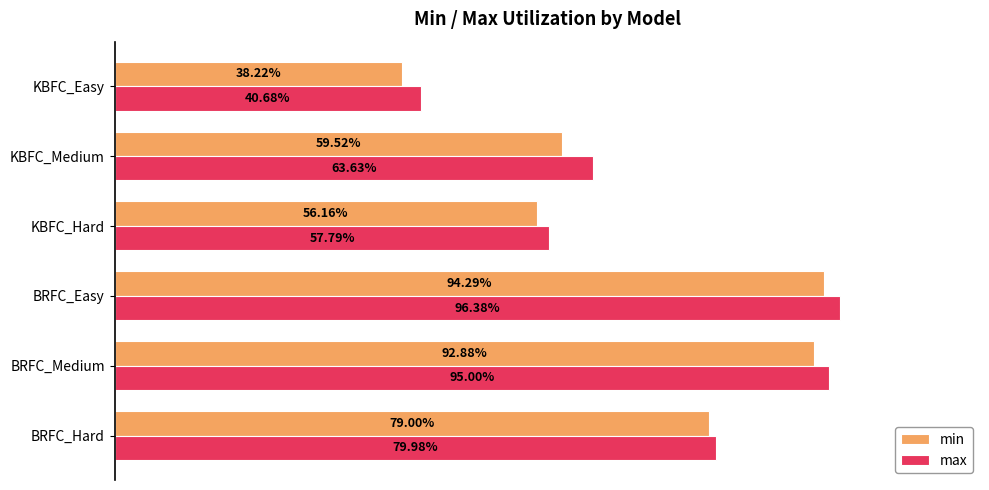

What are all the series names shown in the legend?

min, max